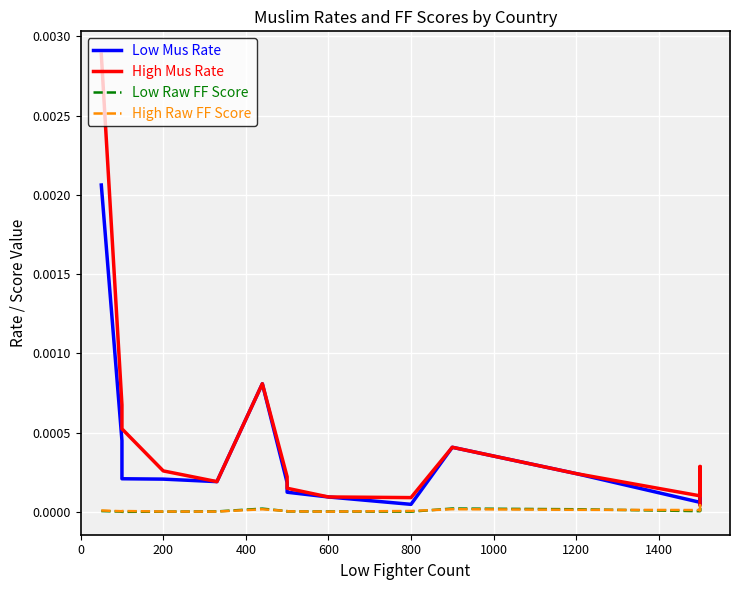

True or false: High Mus Rate has more than 0 points higher than both neighbors.

True